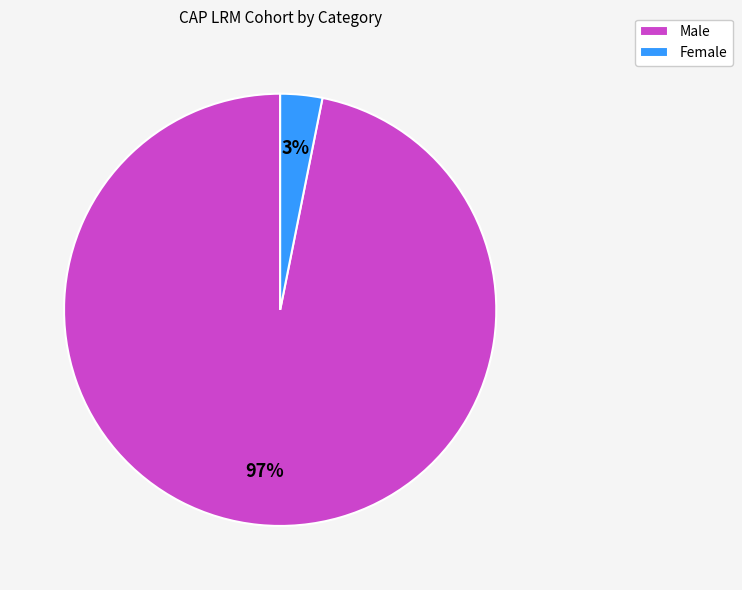

The Male slice represents 97% of the pie. True or false?

True